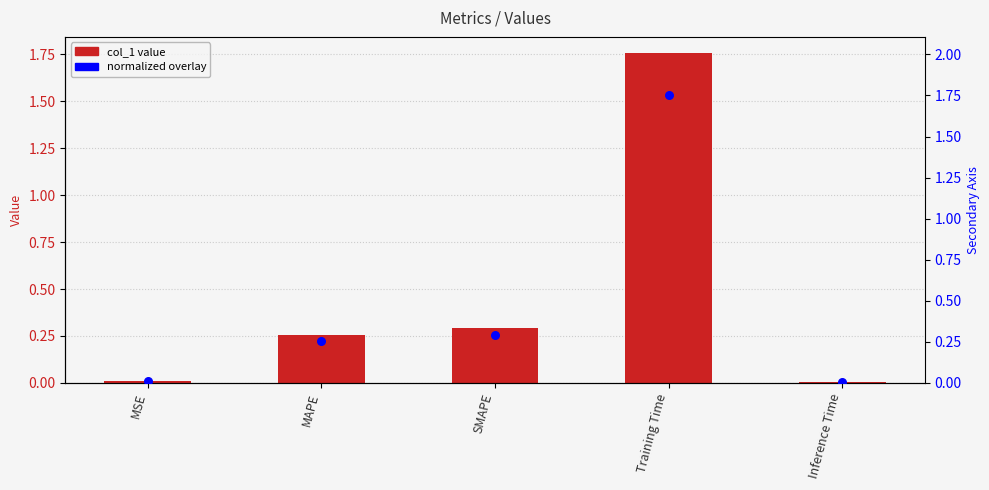

What is the total value across all series at SMAPE?

0.6